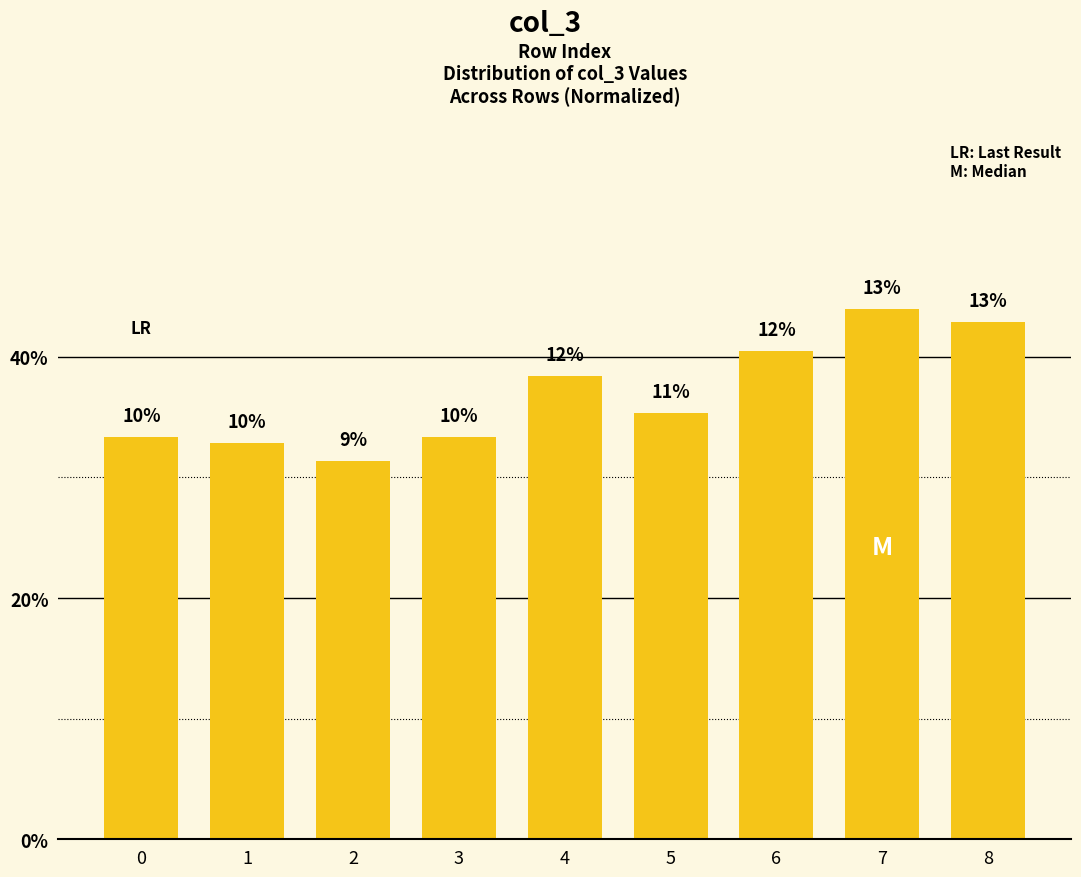

Rank the categories by value from lowest to highest.

2, 1, 0, 3, 5, 4, 6, 8, 7